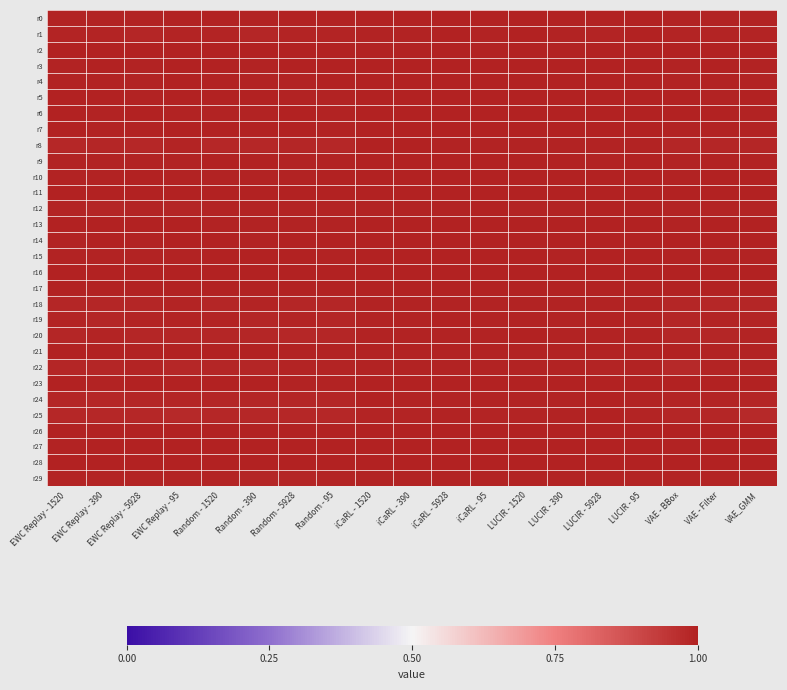

Rank the series by their maximum value, from lowest to highest.

r18, r22, r29, r12, r8, r25, r19, r20, r24, r1, r6, r7, r4, r13, r10, r23, r5, r14, r3, r9, r15, r27, r0, r2, r11, r16, r17, r21, r26, r28